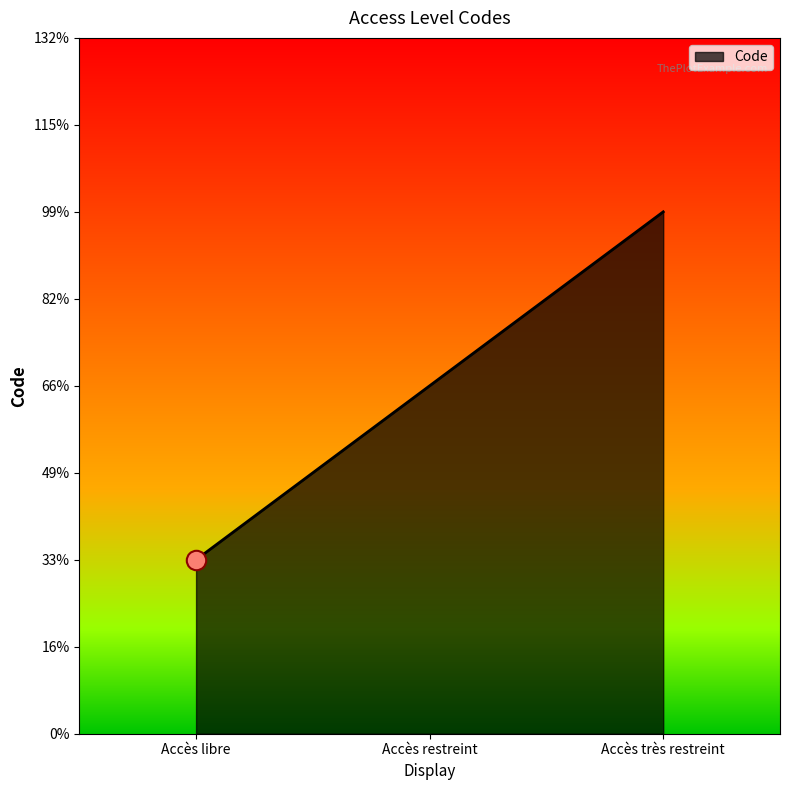

Does the chart have visible grid lines?

No